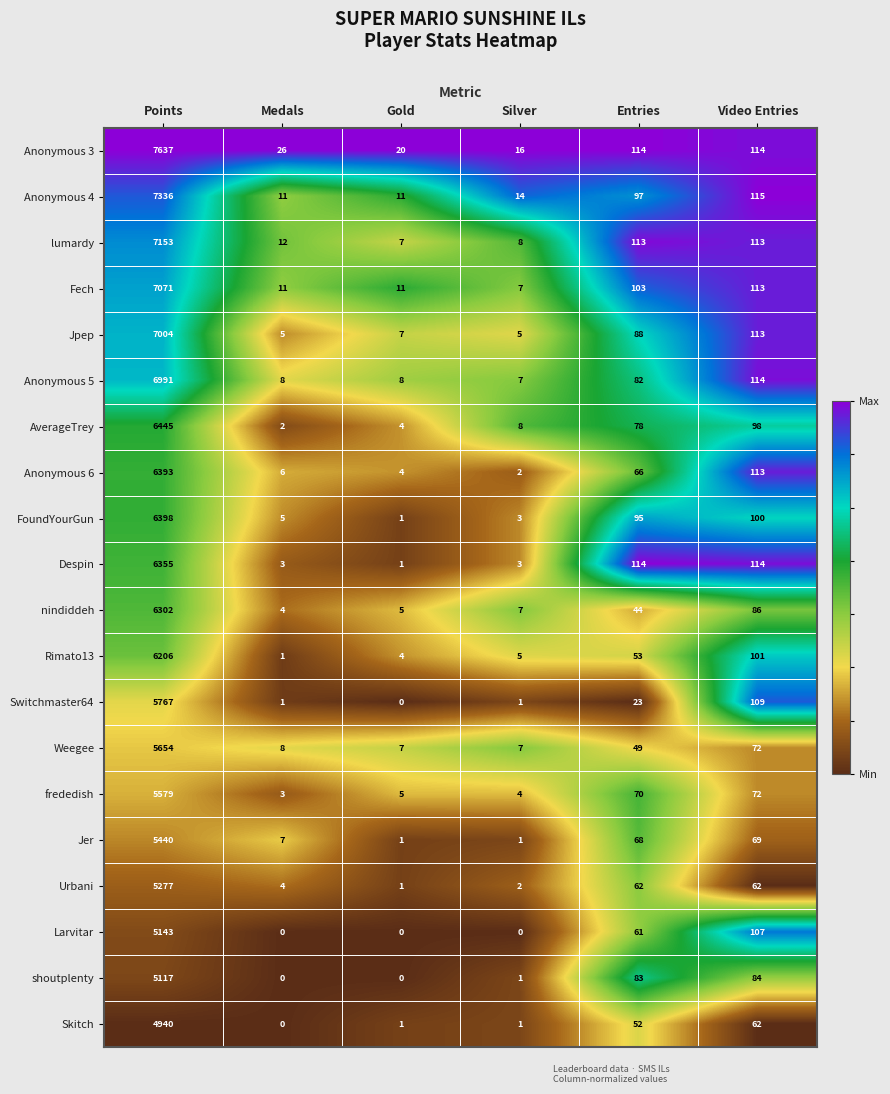

At which label does nindiddeh first exceed 44?

Points